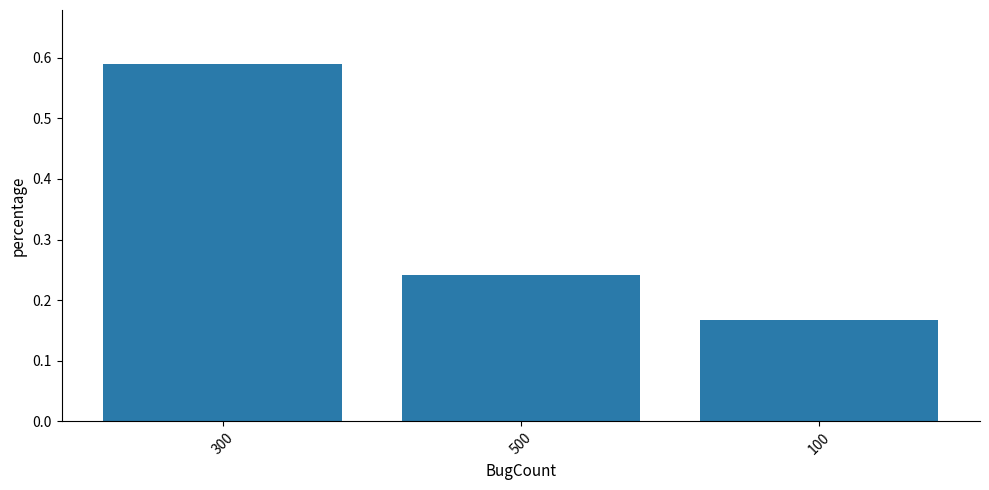

How many categories are shown in the chart?

3